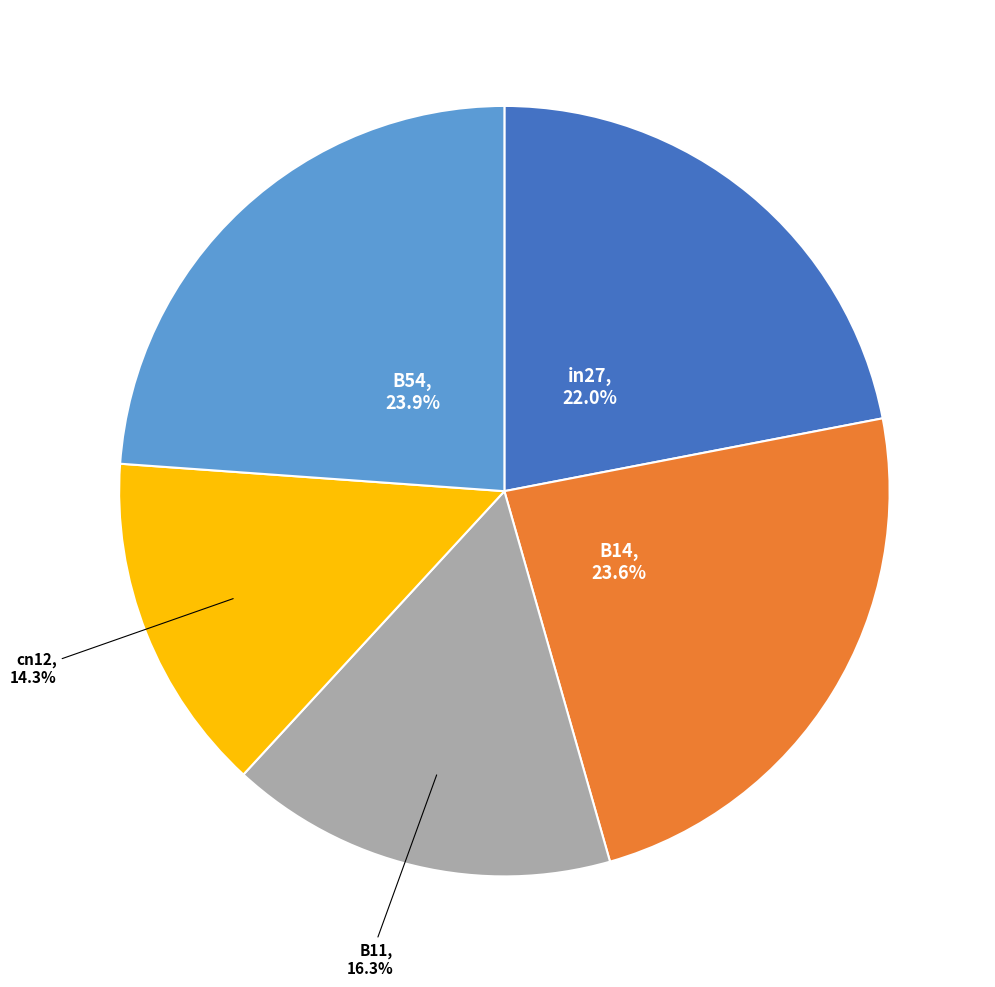

Is there a majority slice in this chart?

No